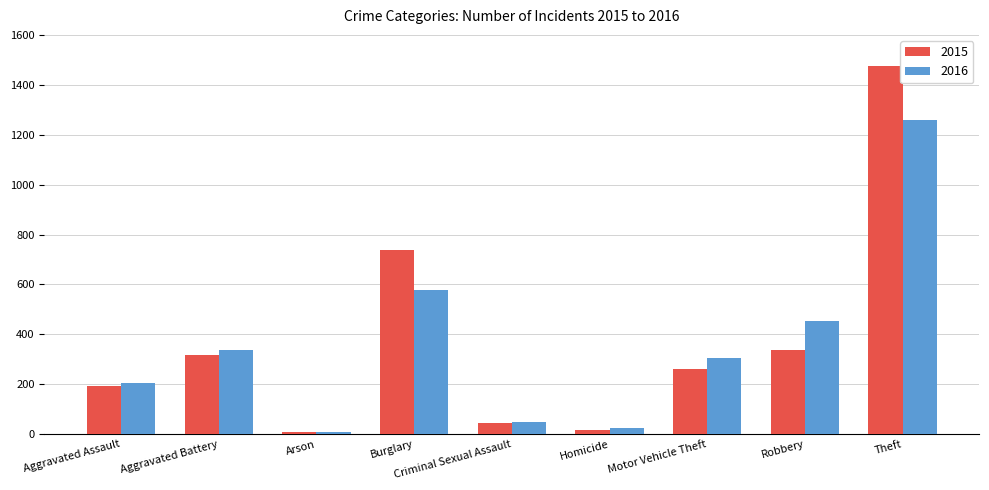

What is the difference between the 2016 values at Theft and Aggravated Battery?

923